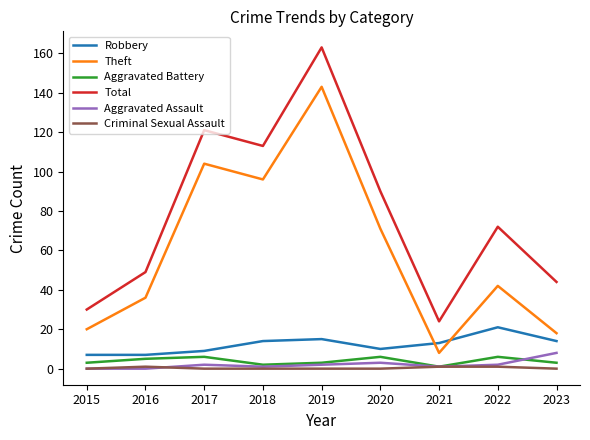

How many interior local valleys does the Aggravated Battery series have?

2